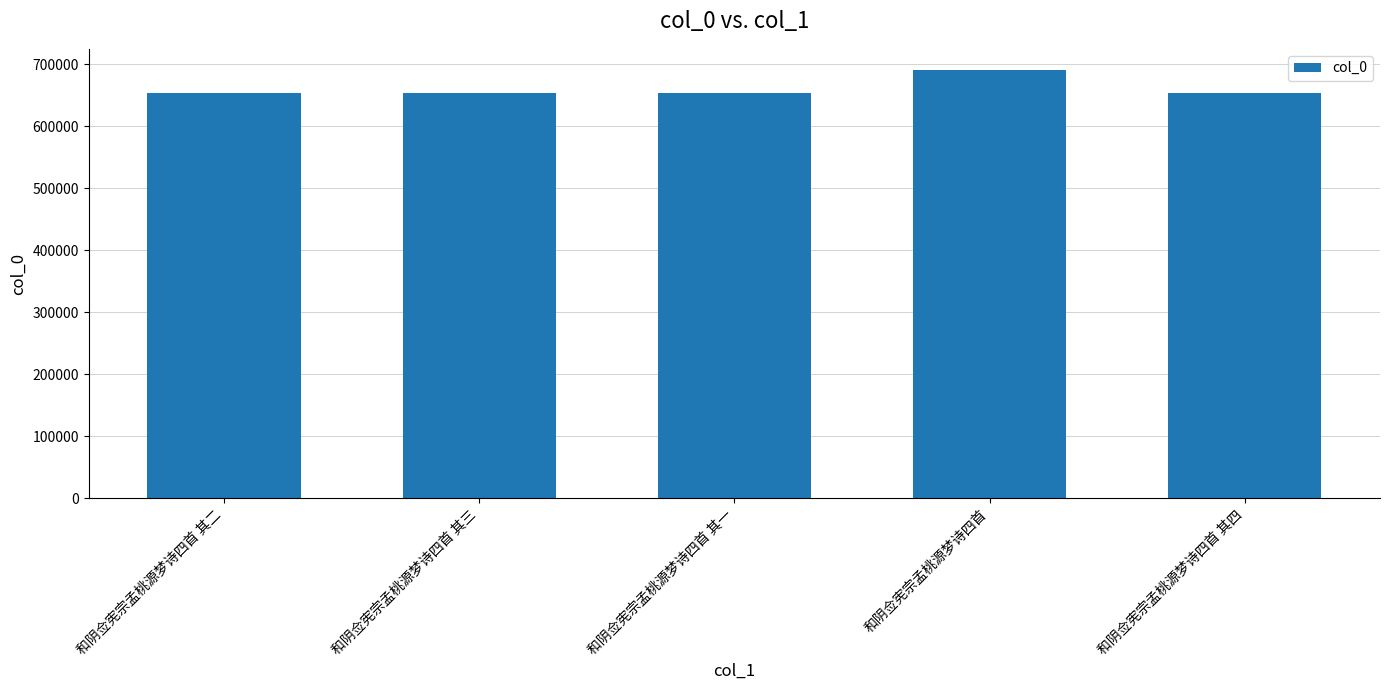

Which category has the highest value across all series?

和阴佥宪宗孟桃源梦诗四首